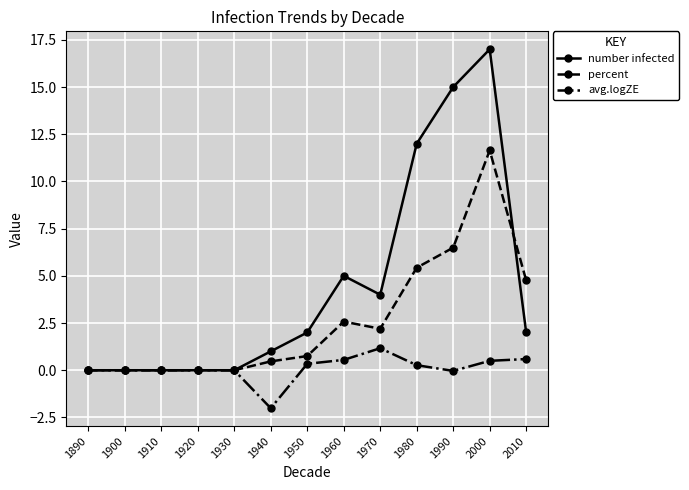

What is the spread (max minus min) of values at 1960?

4.5